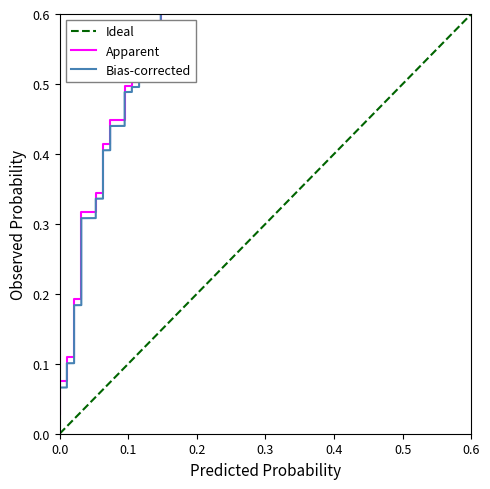

True or false: the data has more than 0 interior local peaks.

False